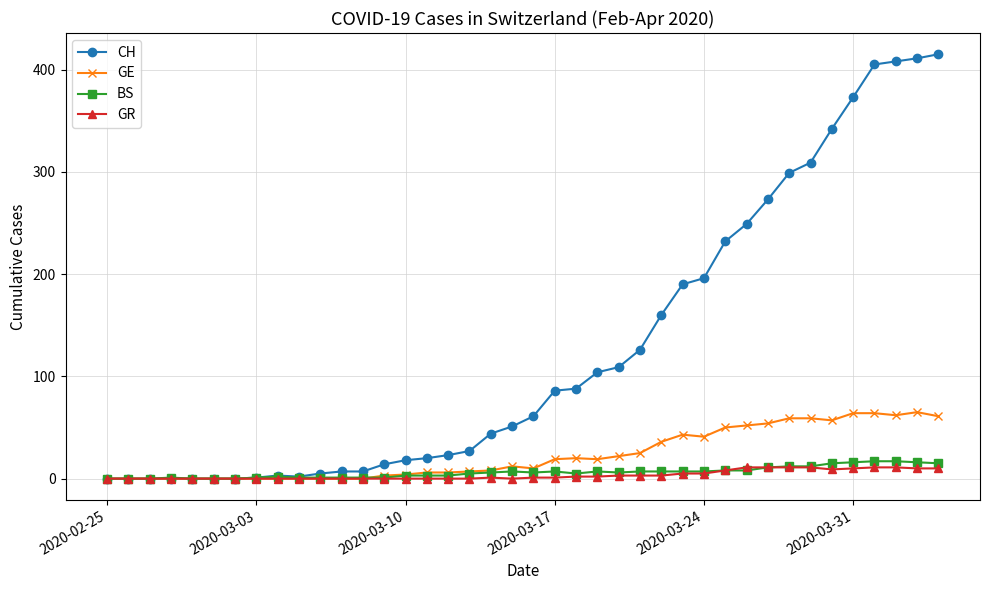

Which series has the largest total across all categories?

CH